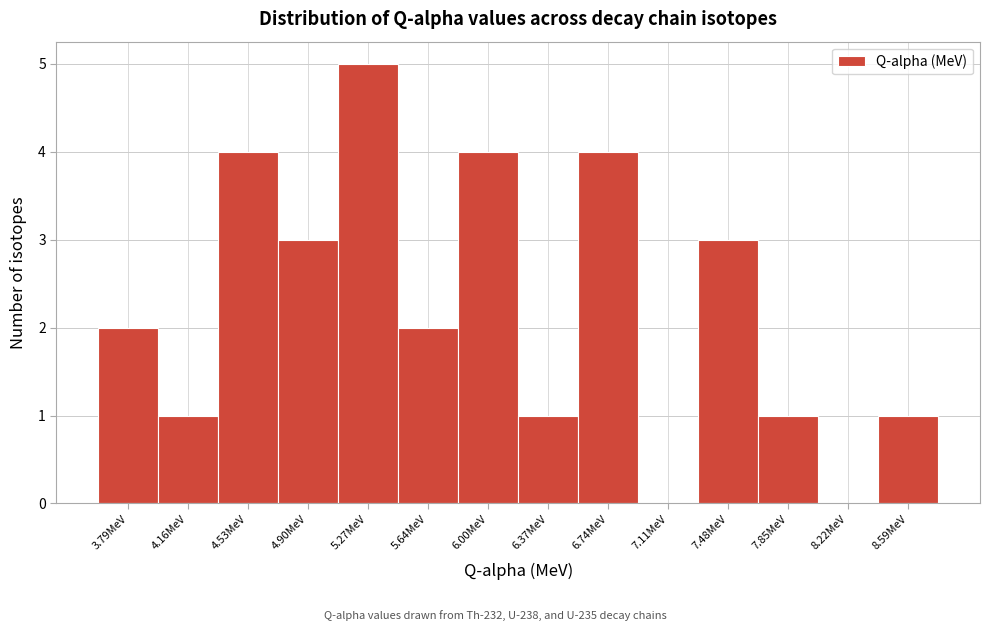

Reading left to right, transcribe all the data shown in this chart.

3.79MeV=2	4.16MeV=1	4.53MeV=4	4.90MeV=3	5.27MeV=5	5.64MeV=2	6.00MeV=4	6.37MeV=1	6.74MeV=4	7.11MeV=0	7.48MeV=3	7.85MeV=1	8.22MeV=0	8.59MeV=1